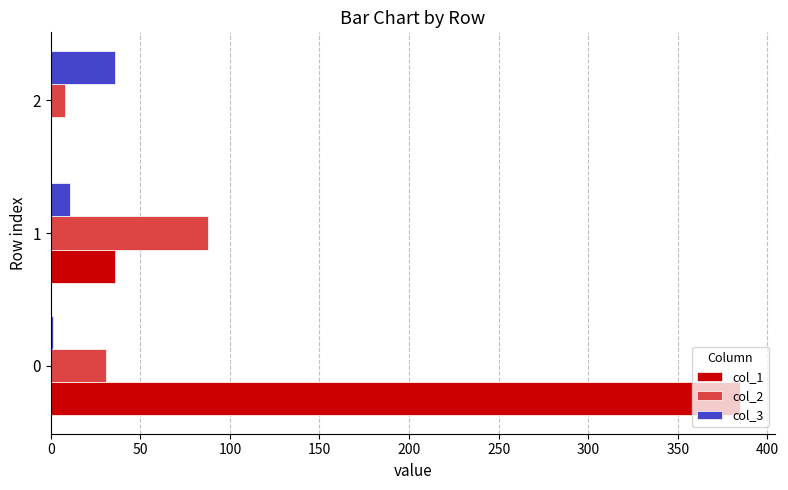

The value of col_1 at 0 is 619. True or false?

False